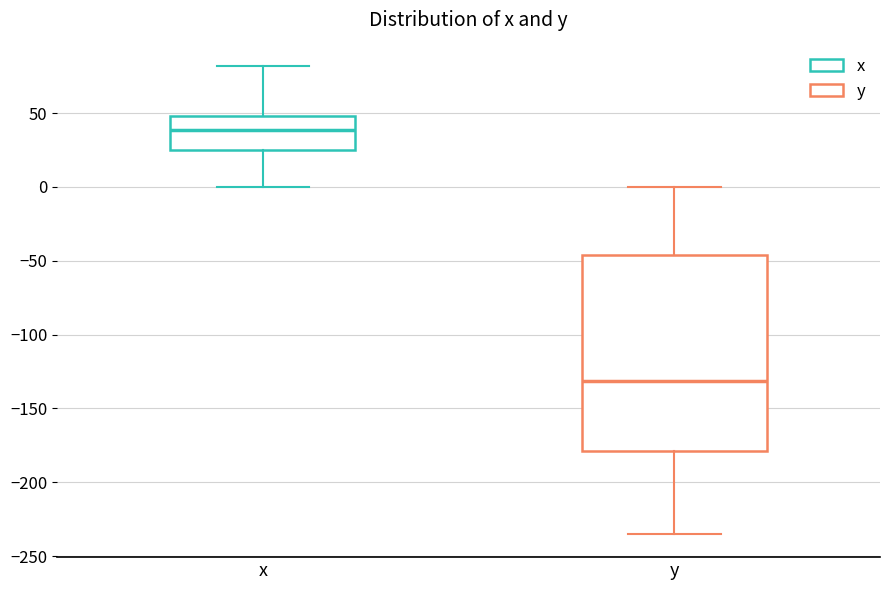

Reading left to right, read every box against the y-axis: the position of its median line, the range the box covers, and the ends of its whiskers. The values are not printed on the chart, so give them approximately, as read against the axis.

x: median 40, box 25 to 50, whiskers 0 to 80
y: median -130, box -180 to -45, whiskers -235 to 0